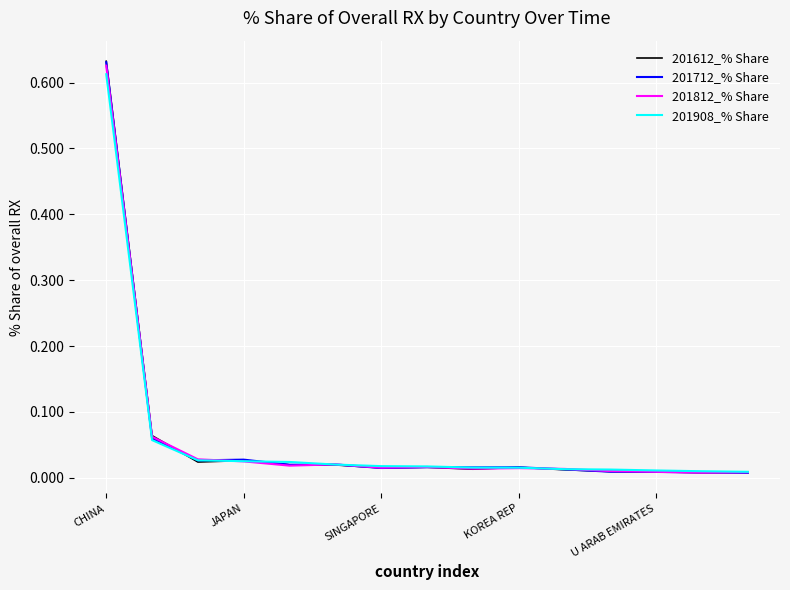

Which series has the widest spread of values?

201612_% Share